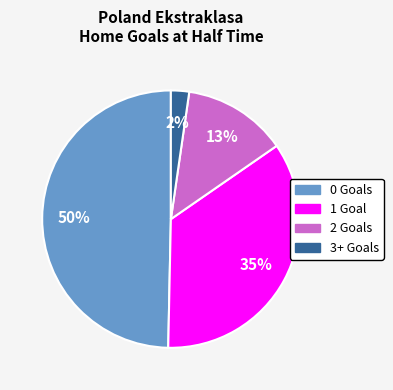

How many segments does this pie chart have?

4